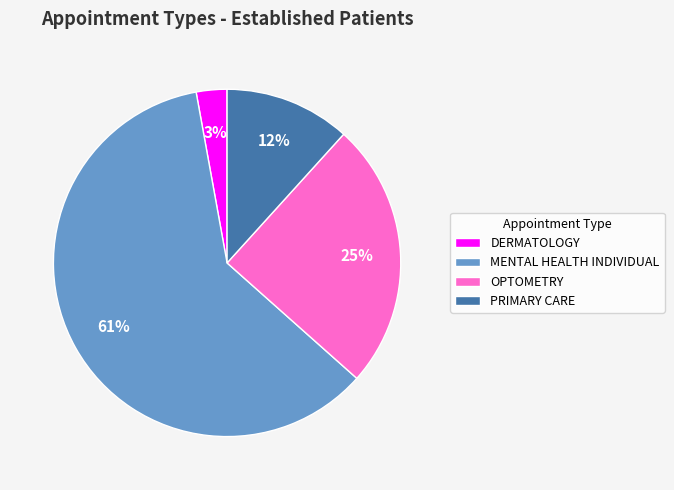

To the nearest percent, what percentage of the pie is PRIMARY CARE?

12%